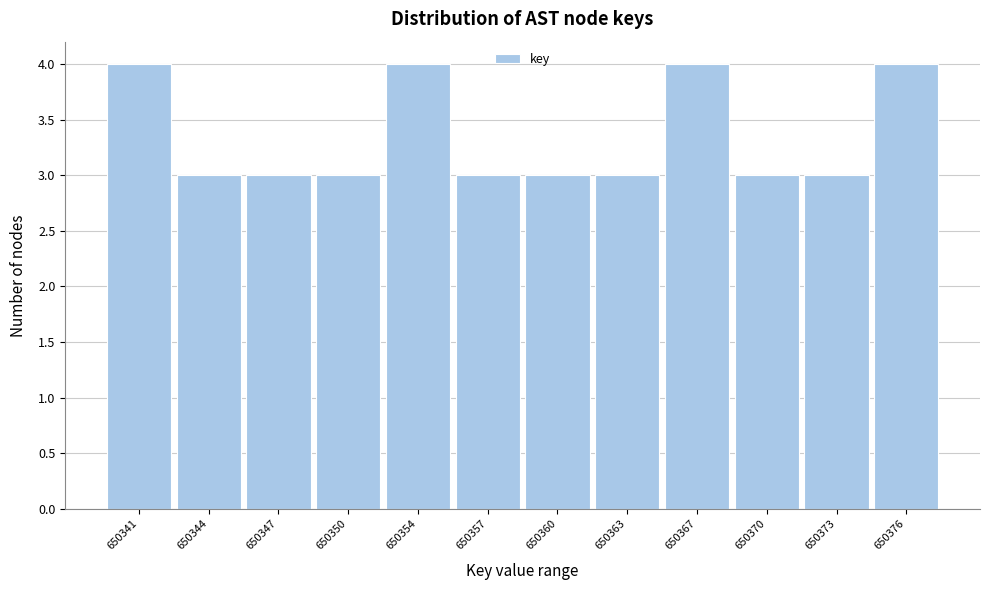

Reading left to right, transcribe all the data shown in this chart.

650341=4	650344=3	650347=3	650350=3	650354=4	650357=3	650360=3	650363=3	650367=4	650370=3	650373=3	650376=4